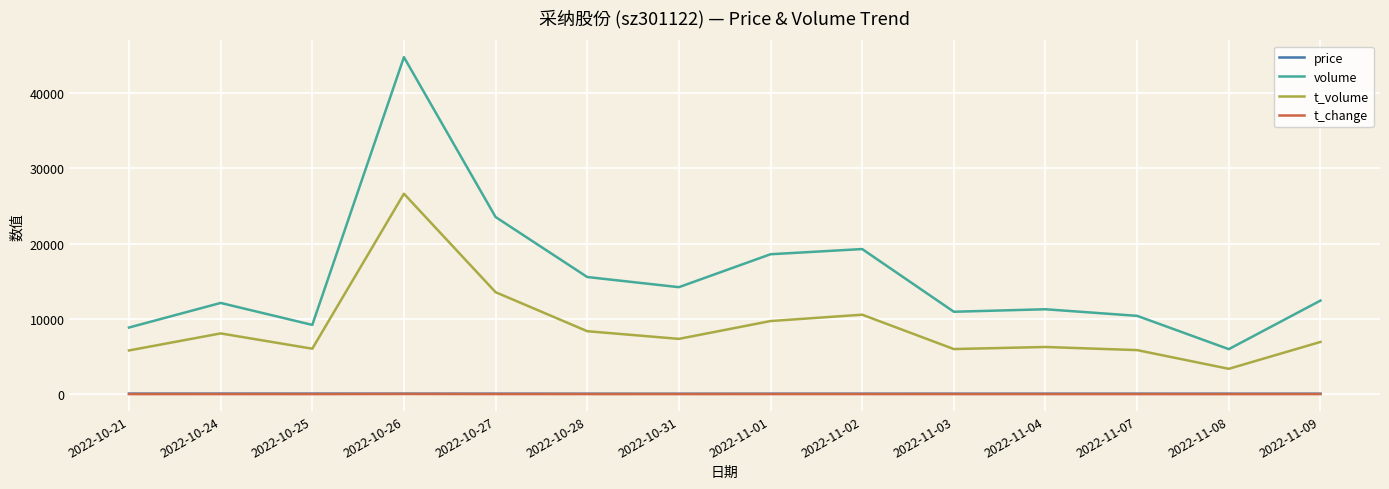

True or false: price has a value of 55.3 at 2022-11-02.

True